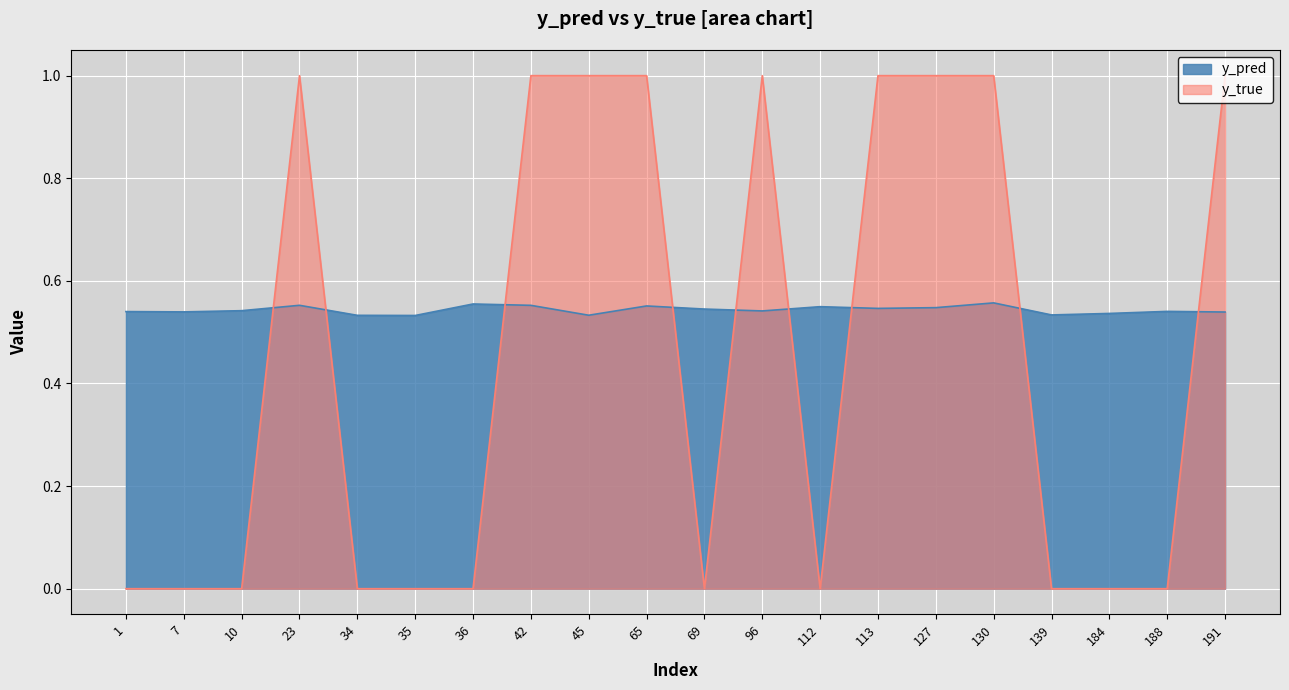

Count the number of categories in the chart.

20